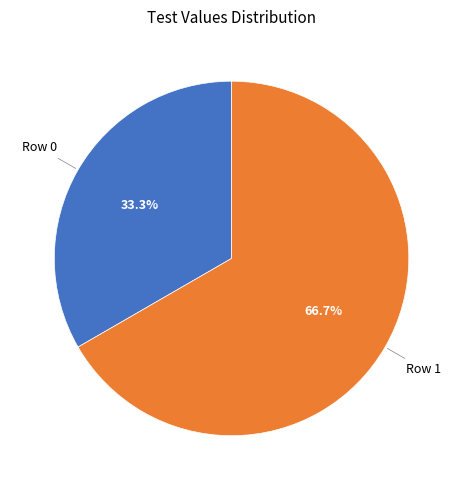

Approximately how many times larger is the value at Row 1 compared to Row 0?

2.0